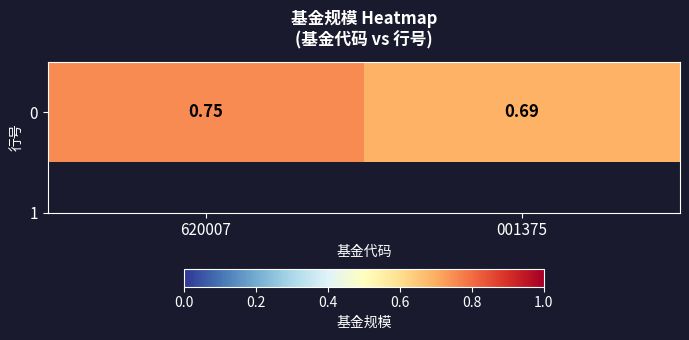

What is the difference between the maximum and minimum values?

0.1